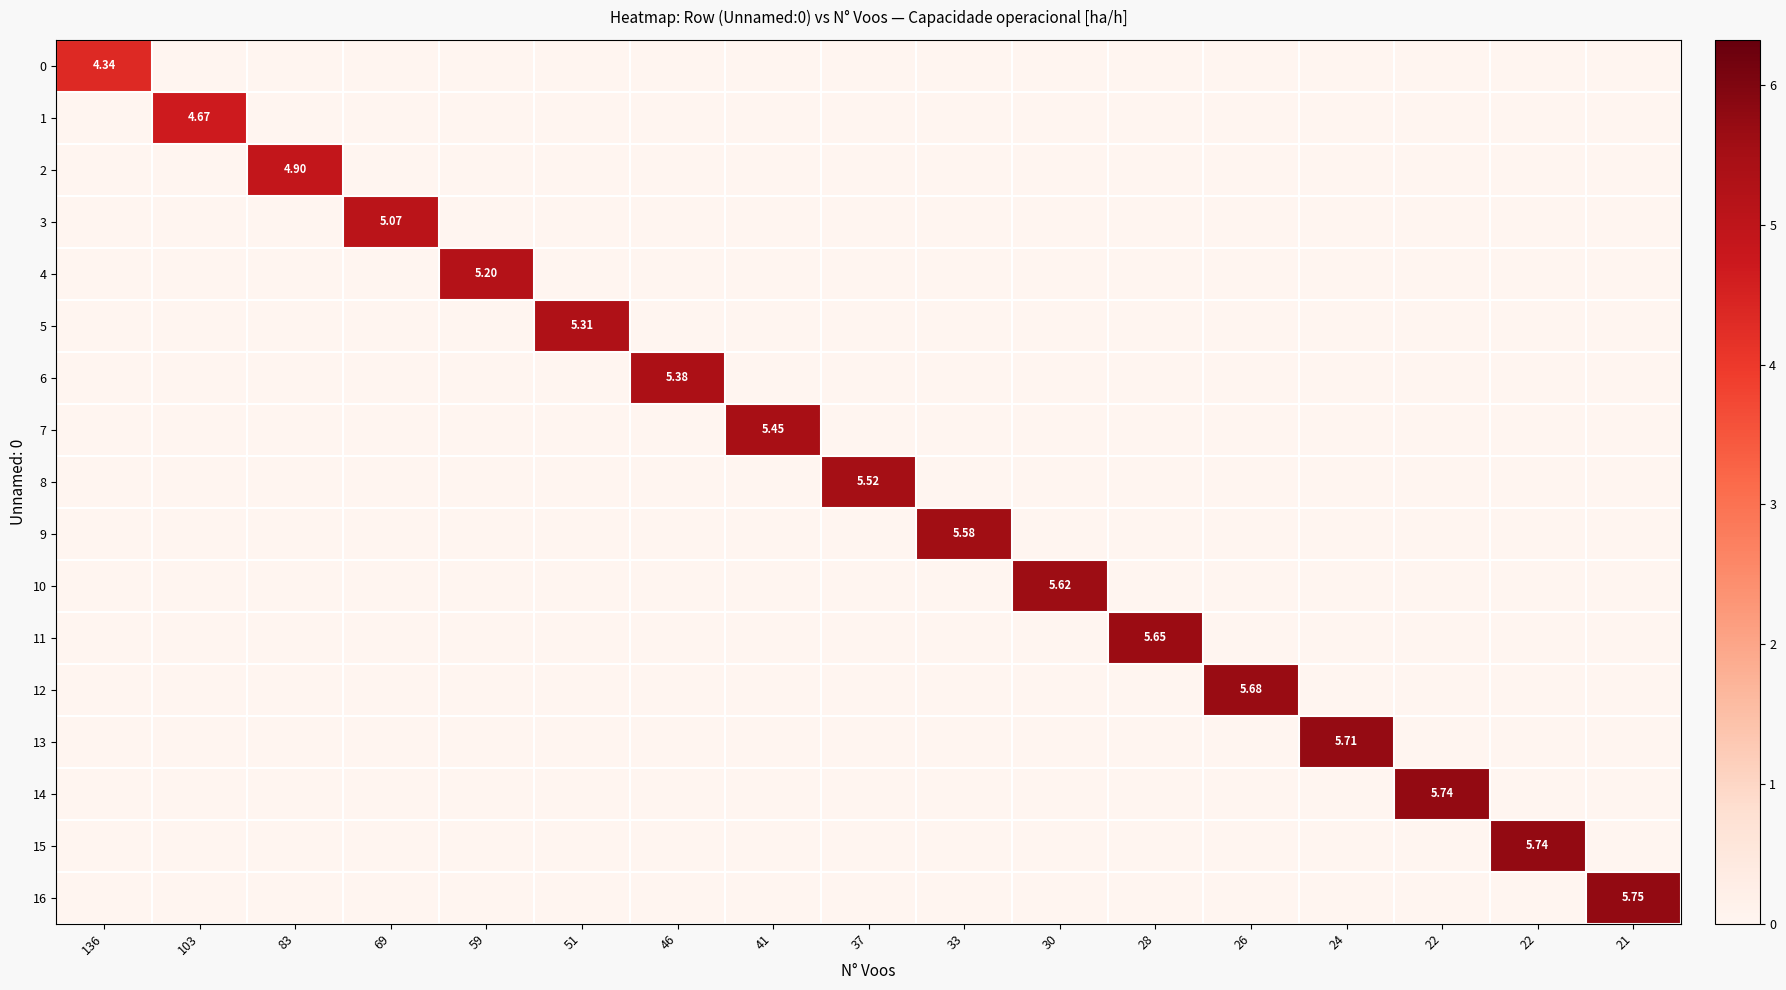

Count the number of data series in this chart.

17